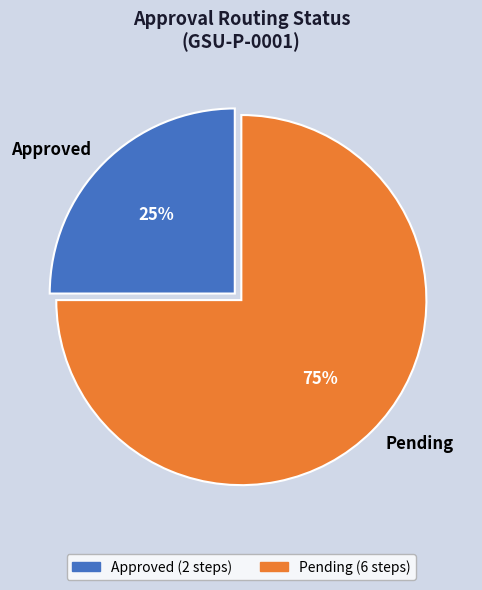

Which has a higher value, Pending or Approved?

Pending